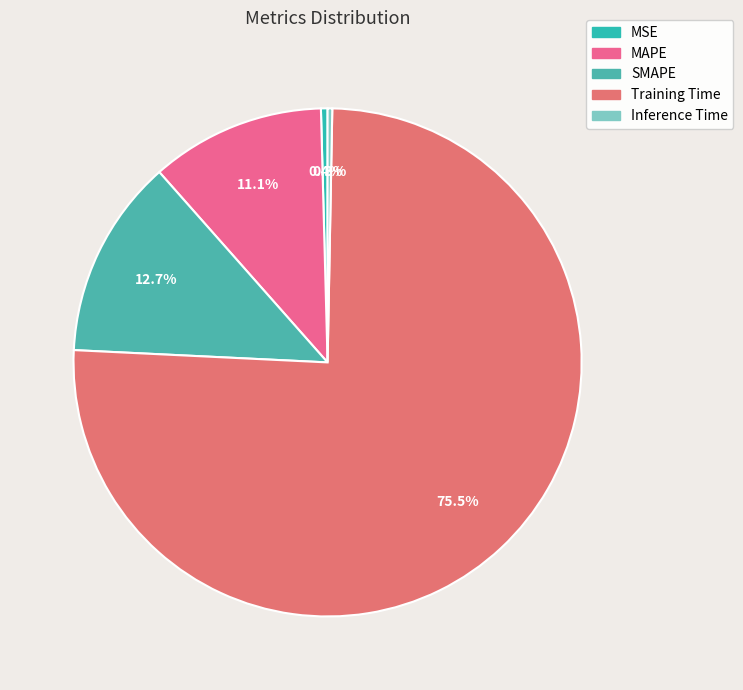

What percentage do SMAPE and Training Time together represent?

88.2%